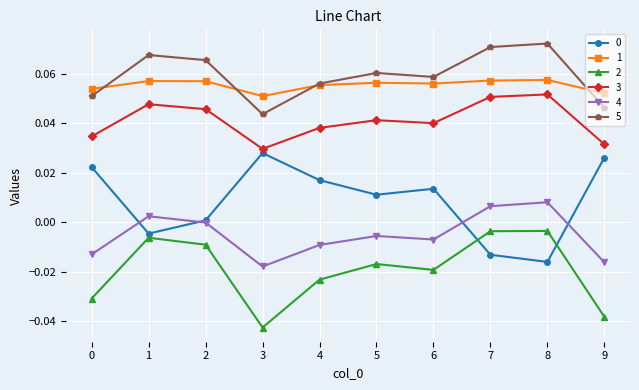

True or false: 3 and 2 cross at least once.

False